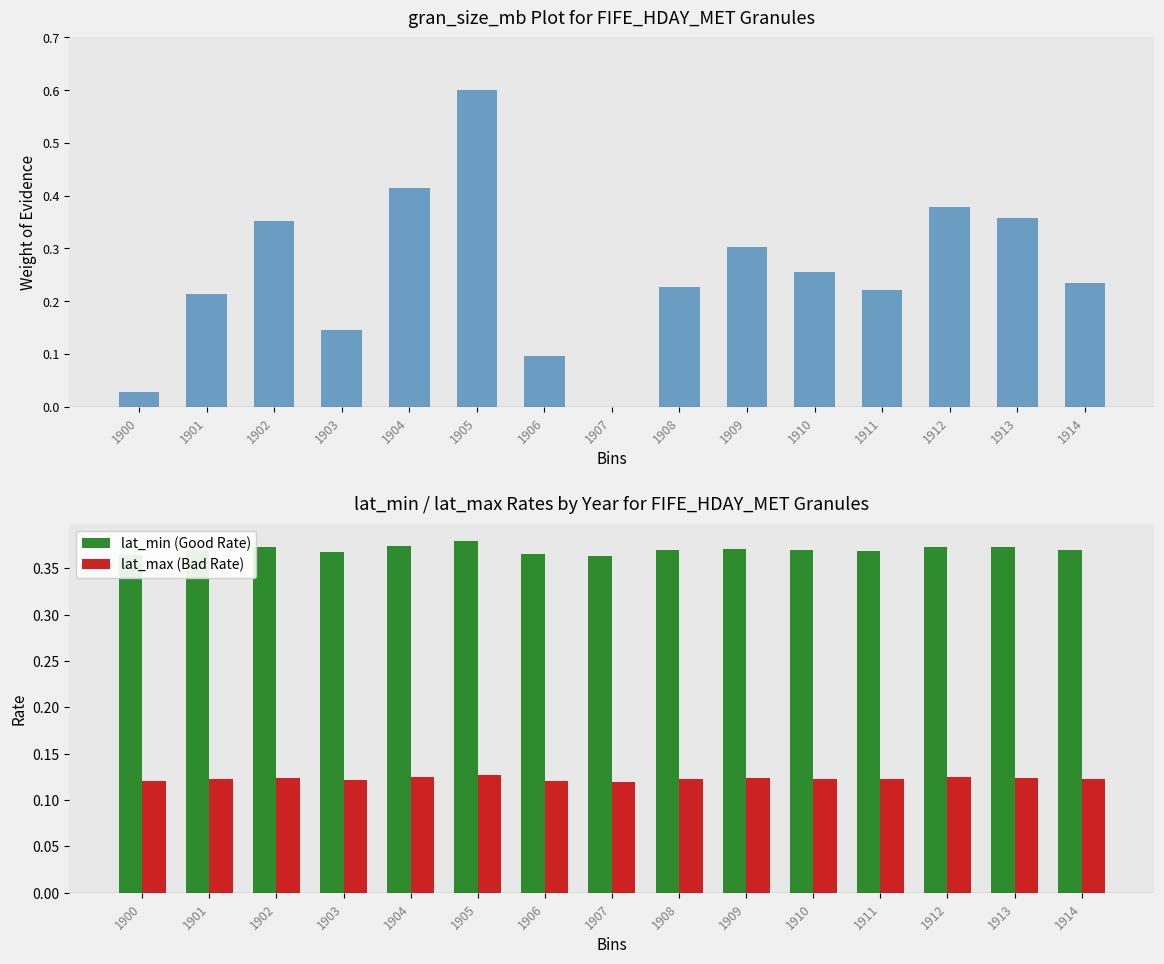

What is the average value of the lat_min (Good Rate) series?

0.4